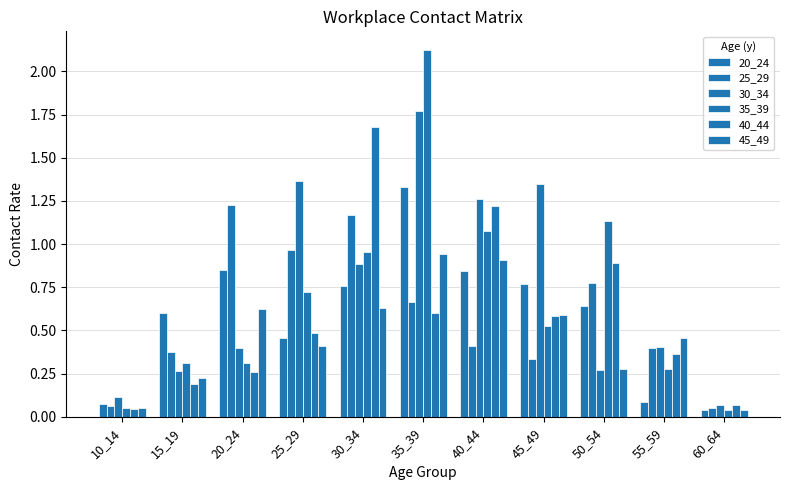

Reading left to right, list all the values displayed in this chart.

20_24: 0.1	0.6	0.9	0.5	0.8	1.3	0.8	0.8	0.6	0.1	0.0
25_29: 0.1	0.4	1.2	1.0	1.2	0.7	0.4	0.3	0.8	0.4	0.0
30_34: 0.1	0.3	0.4	1.4	0.9	1.8	1.3	1.3	0.3	0.4	0.1
35_39: 0.0	0.3	0.3	0.7	1.0	2.1	1.1	0.5	1.1	0.3	0.0
40_44: 0.0	0.2	0.3	0.5	1.7	0.6	1.2	0.6	0.9	0.4	0.1
45_49: 0.0	0.2	0.6	0.4	0.6	0.9	0.9	0.6	0.3	0.5	0.0